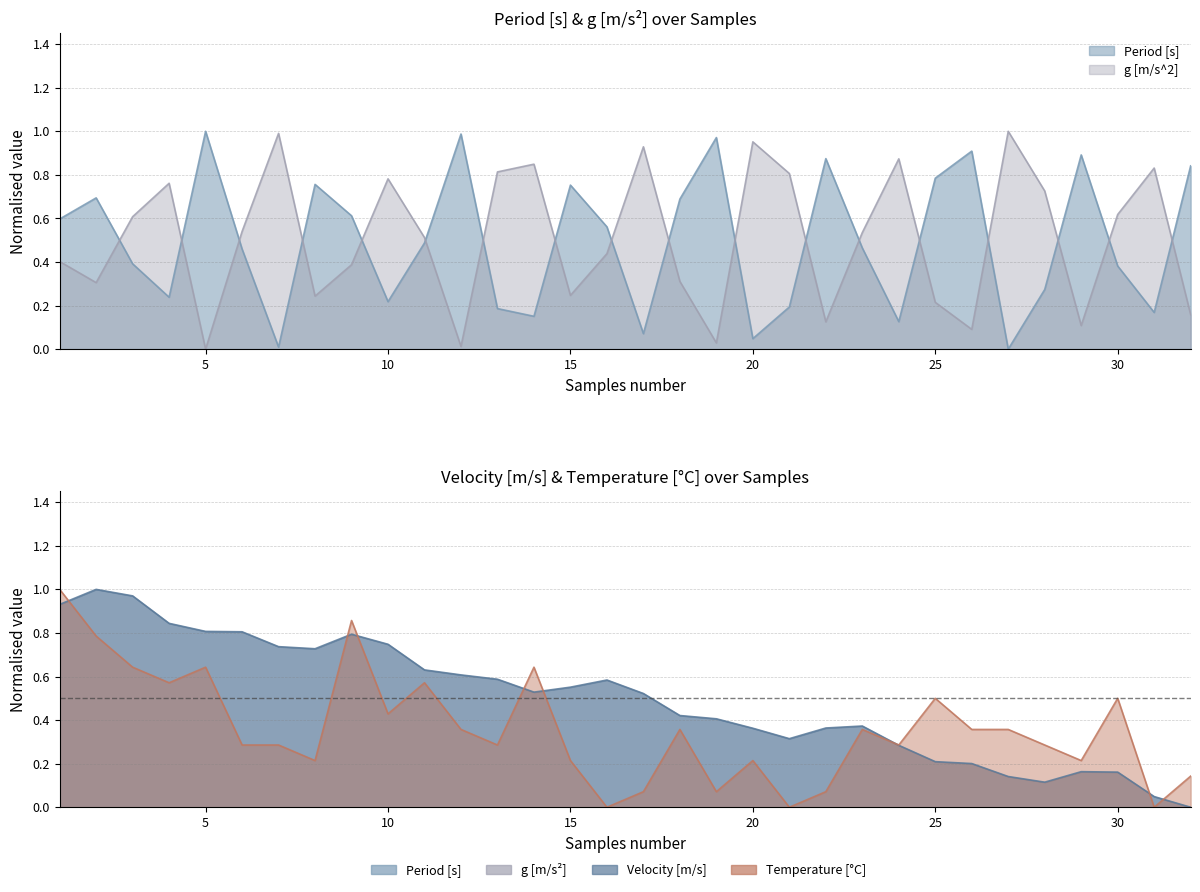

Where is the first local maximum for Velocity [m/s]?

2